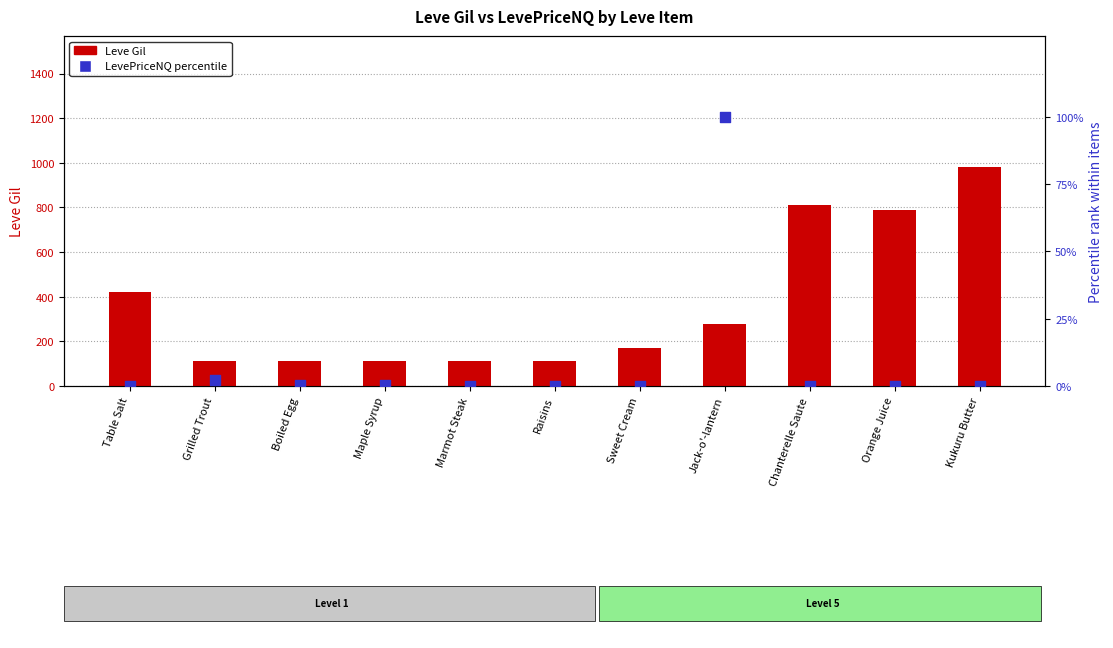

Which series contains the highest Y value?

Leve Gil